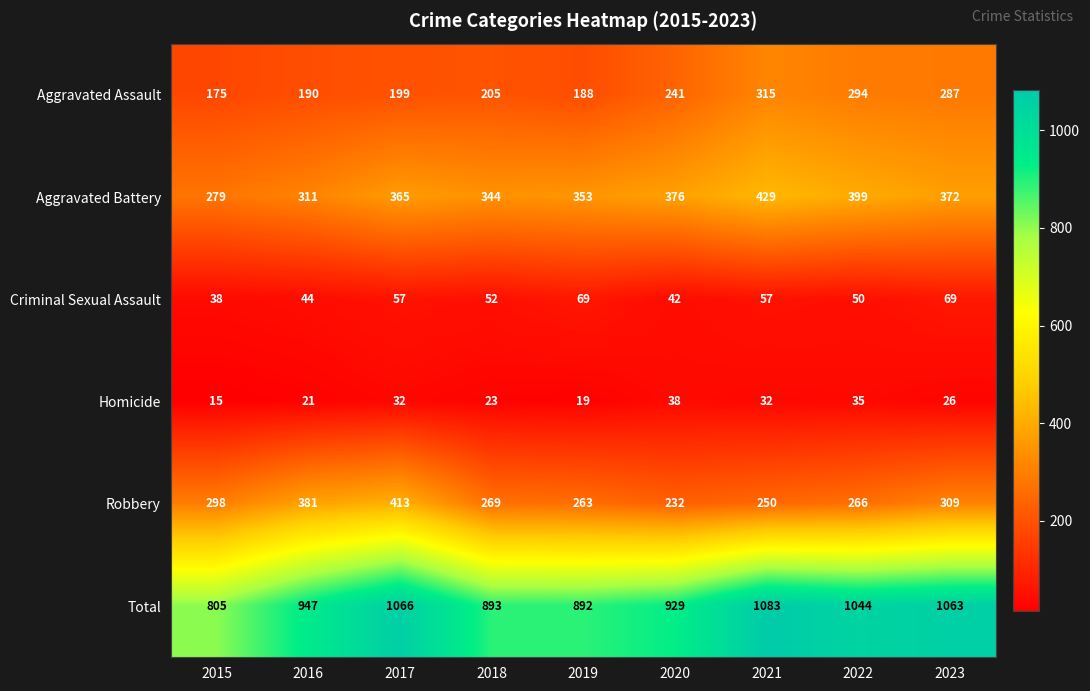

At which label does Criminal Sexual Assault reach its minimum?

2015